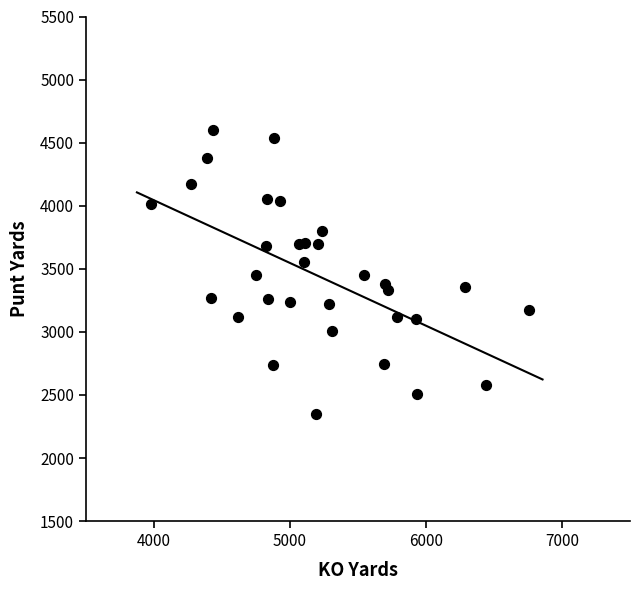

What is the range of X values (max minus min)?

2782